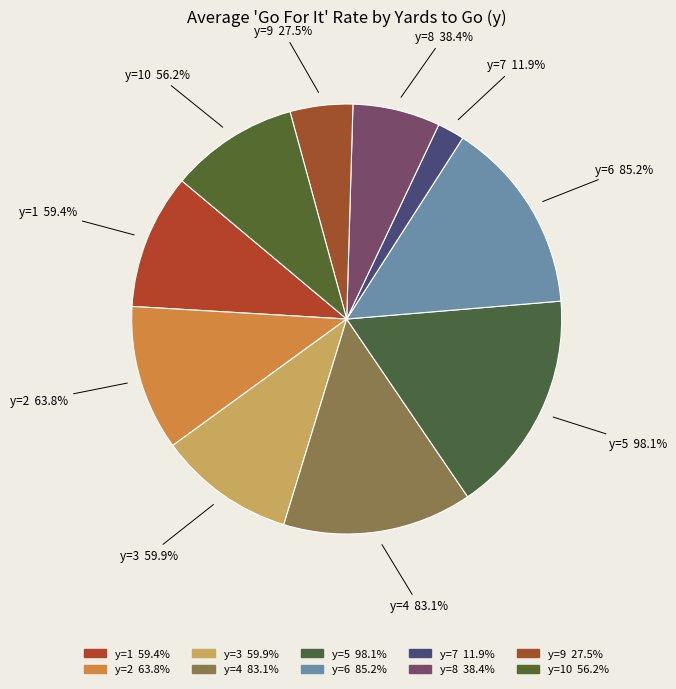

What percentage is the y=10 slice, to the nearest percent?

10%